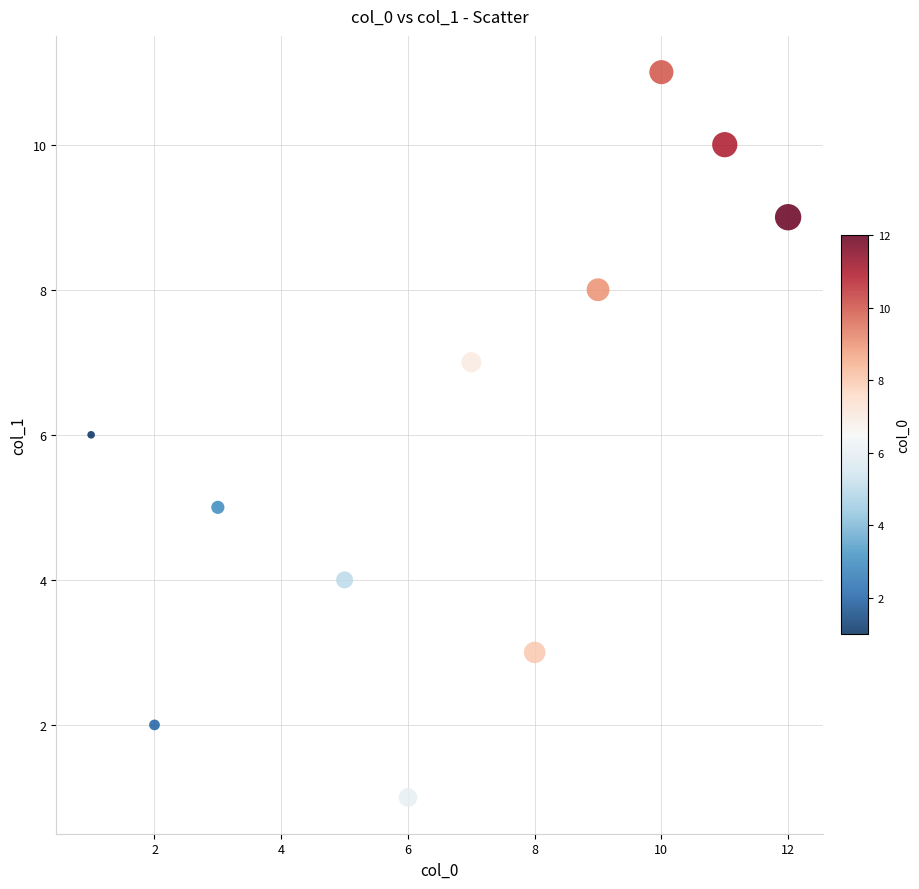

What is the range of X values (max minus min)?

11